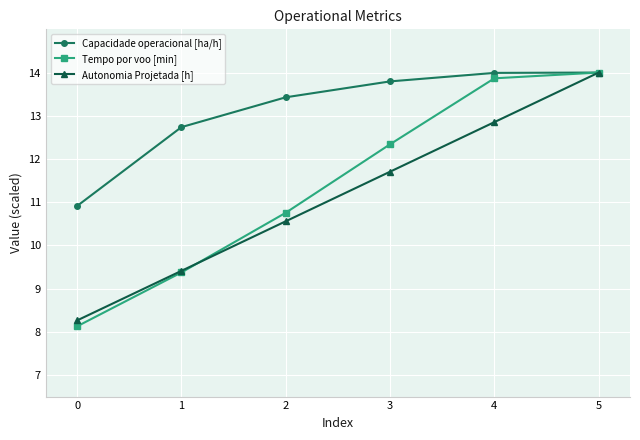

What is the minimum value for Autonomia Projetada [h]?

8.3